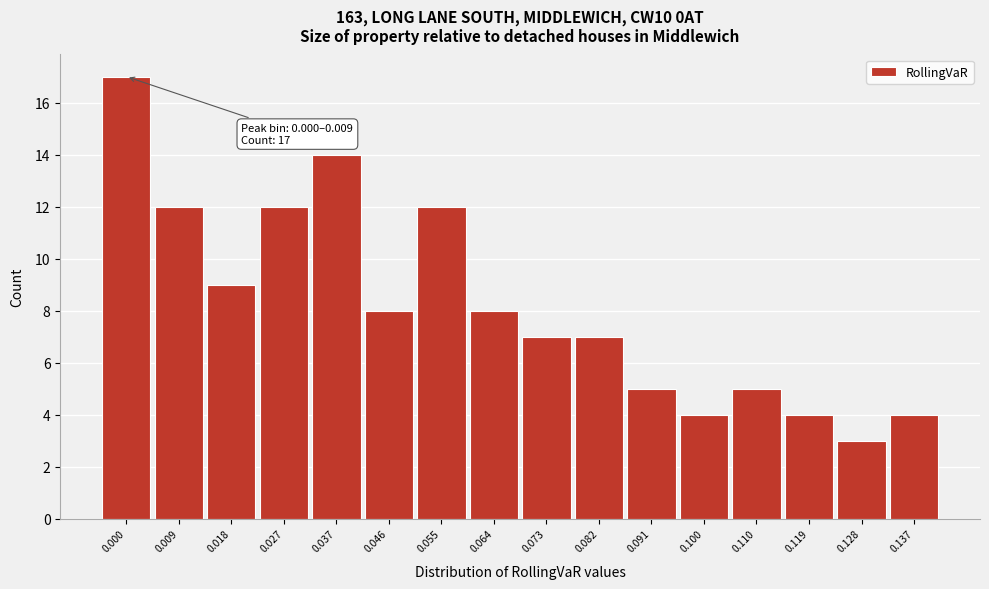

Reading left to right, list all the values displayed in this chart.

17	12	9	12	14	8	12	8	7	7	5	4	5	4	3	4